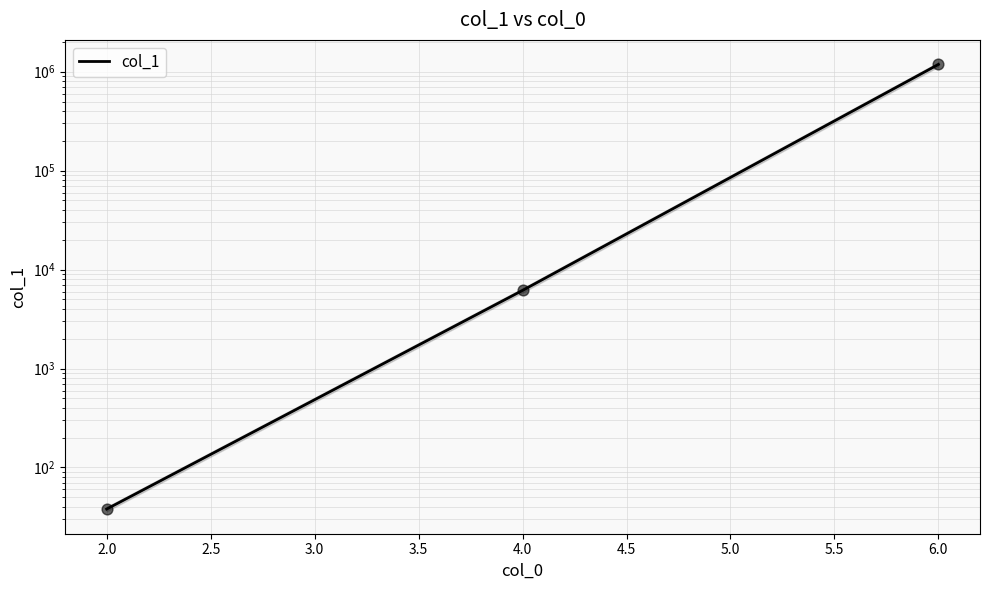

Between 6.0 and 4.0, which is larger?

6.0